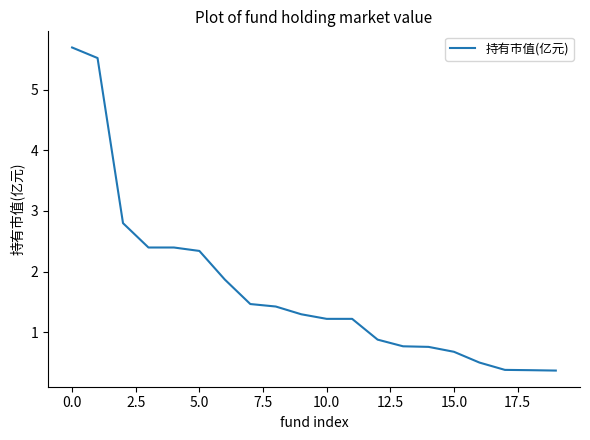

What is the smallest value displayed?

0.4